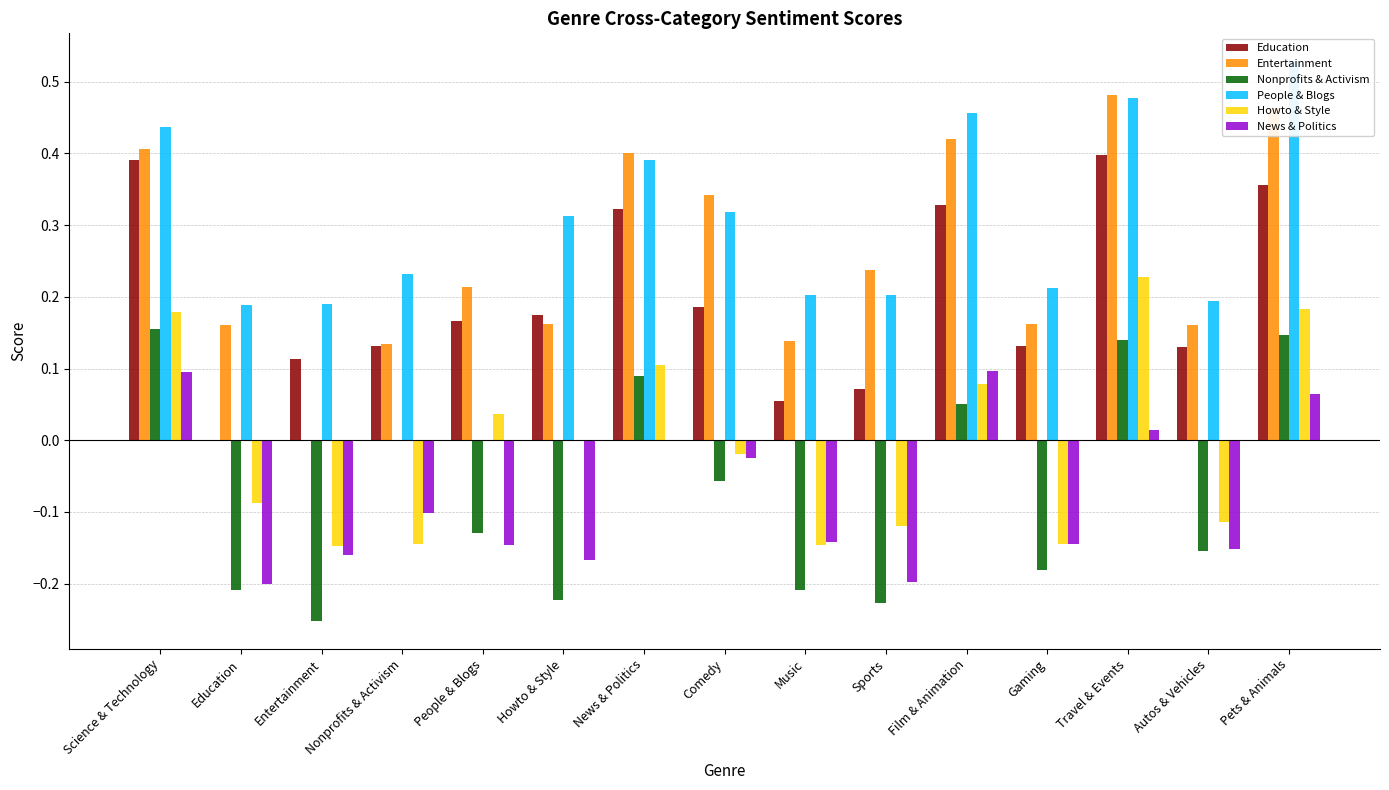

What is the sum of the News & Politics values at Pets & Animals and Autos & Vehicles?

-0.1